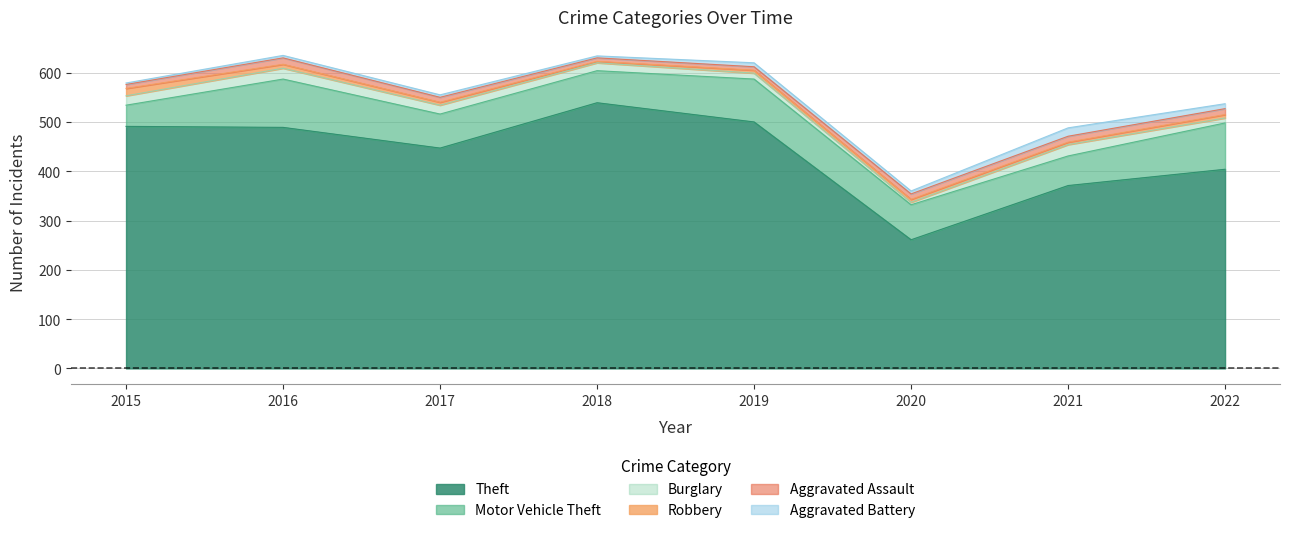

How many lines are shown in the chart?

6